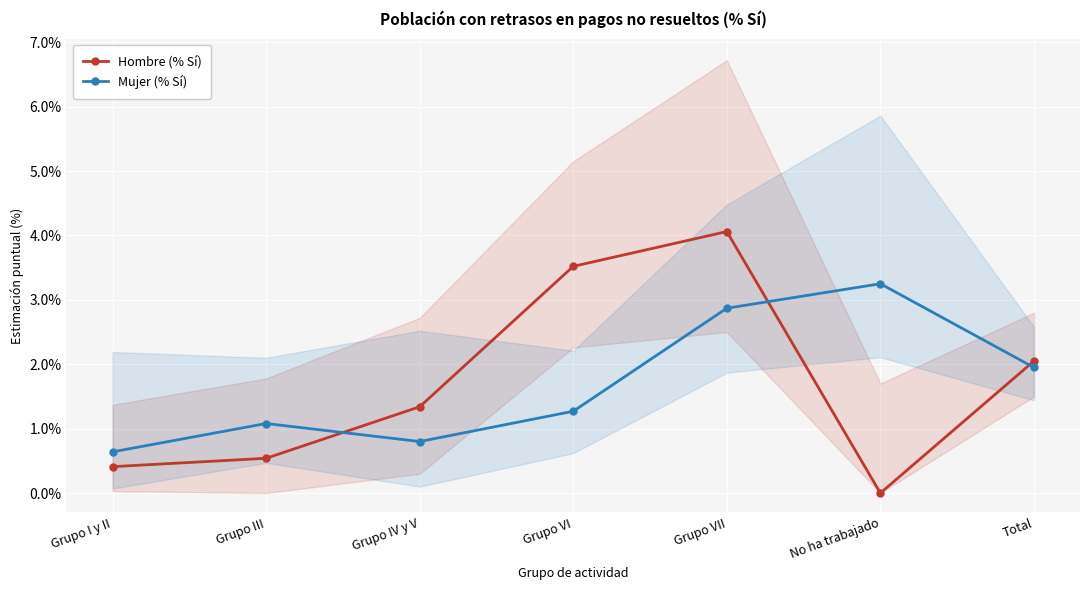

The Mujer (% Sí) series shows 1.2 at Total. True or false?

False